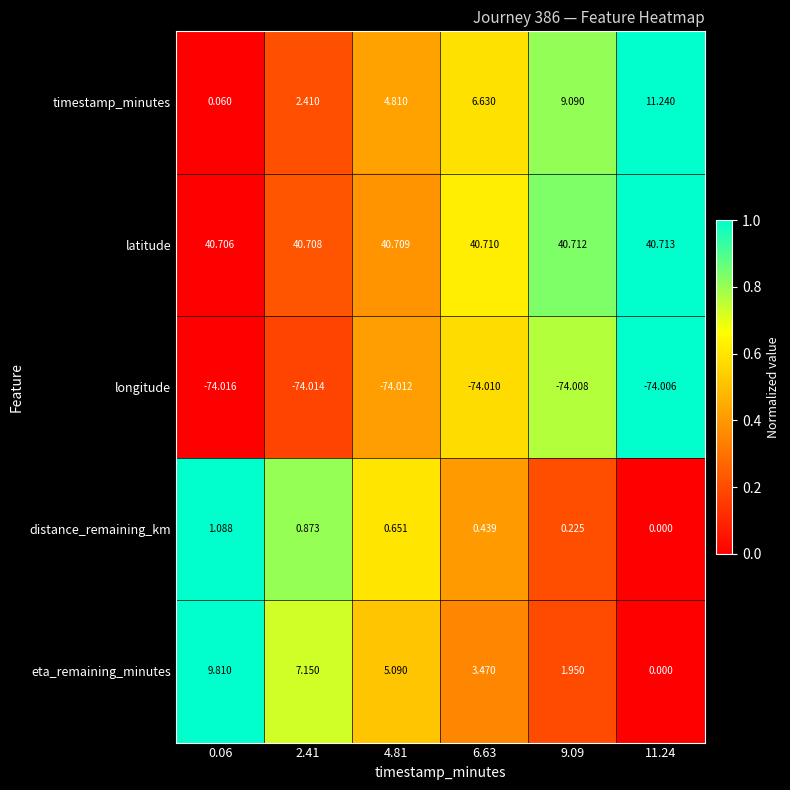

Which series has the largest range (max minus min)?

timestamp_minutes